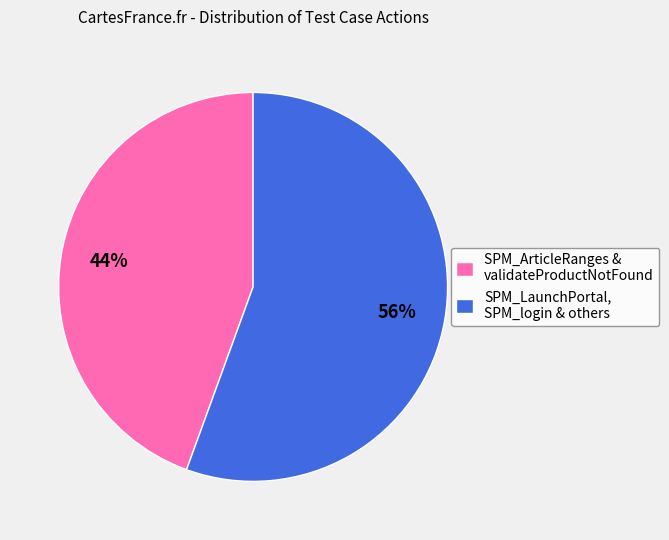

Is it true that SPM_ArticleRanges & validateProductNotFound is 53% of the pie?

False